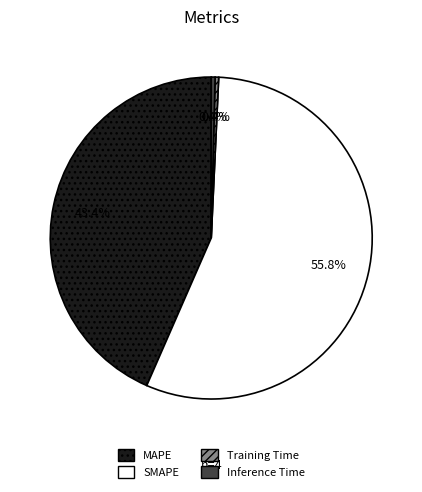

Is there any slice that represents more than half of the pie?

Yes